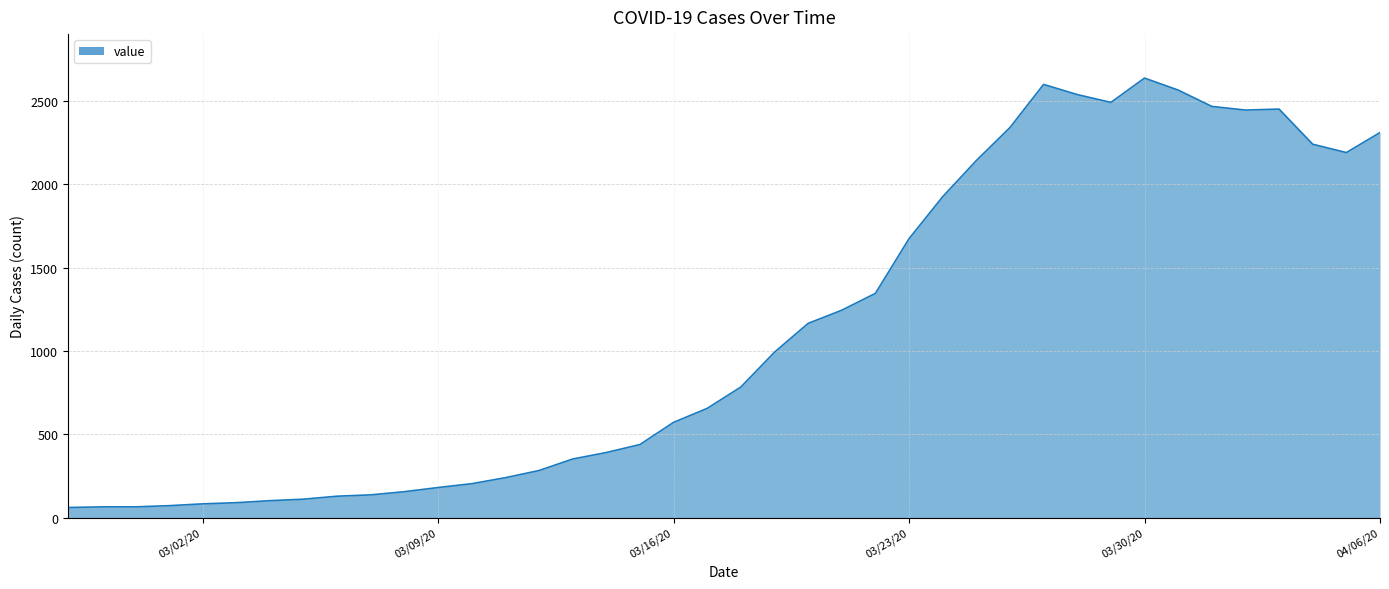

What is the difference between the maximum and minimum values?

2577